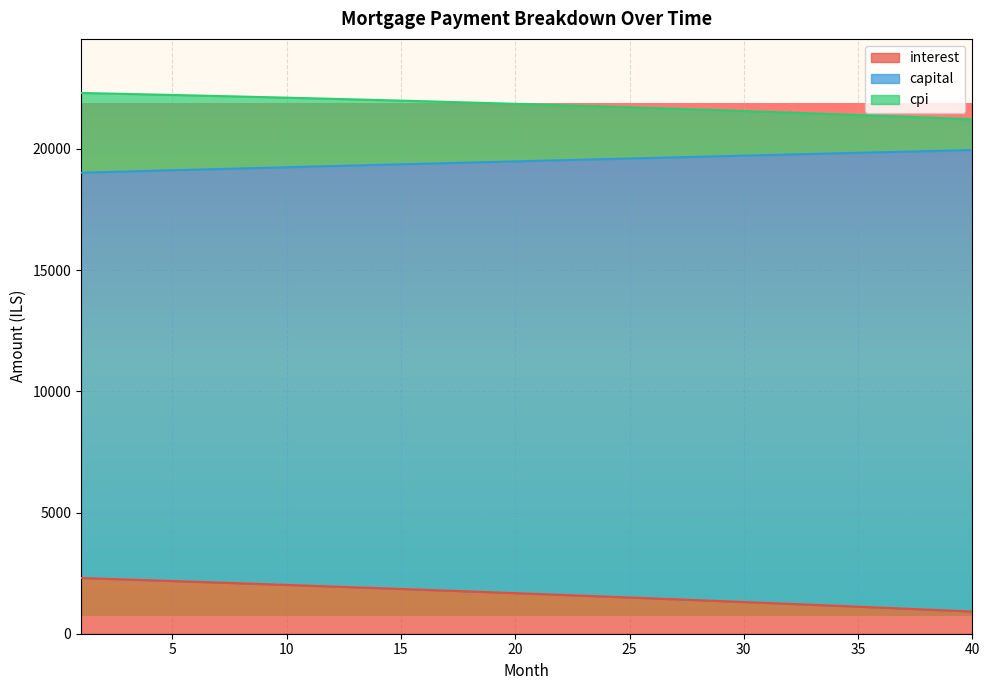

How many categories are shown in the chart?

40